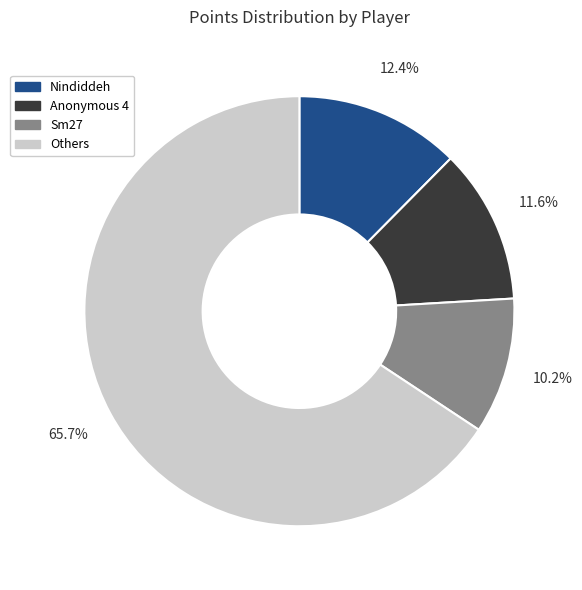

Rank the categories by value from lowest to highest.

Sm27, Anonymous 4, Nindiddeh, Others